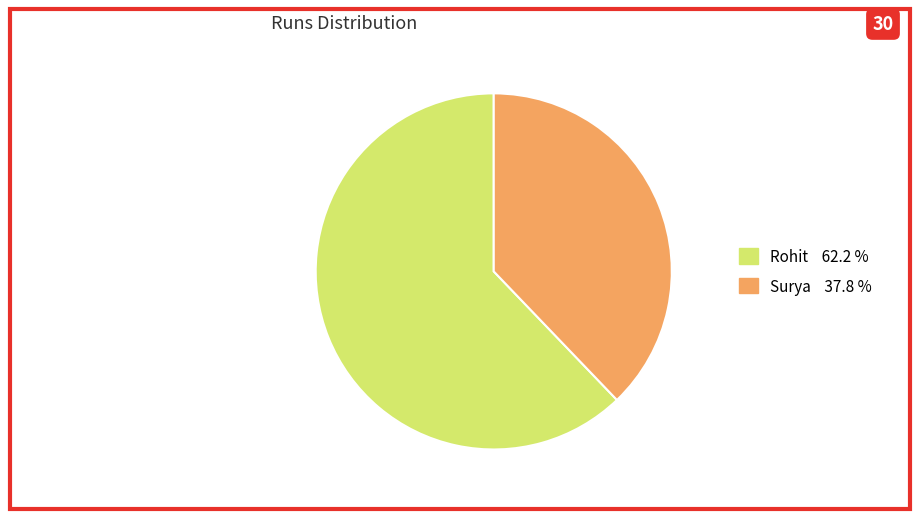

Which category has the biggest portion of the pie?

Rohit